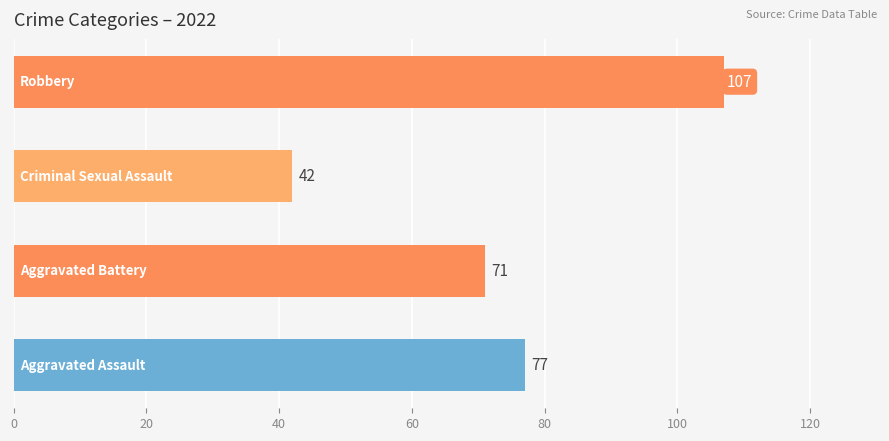

What is the sum of all values?

297